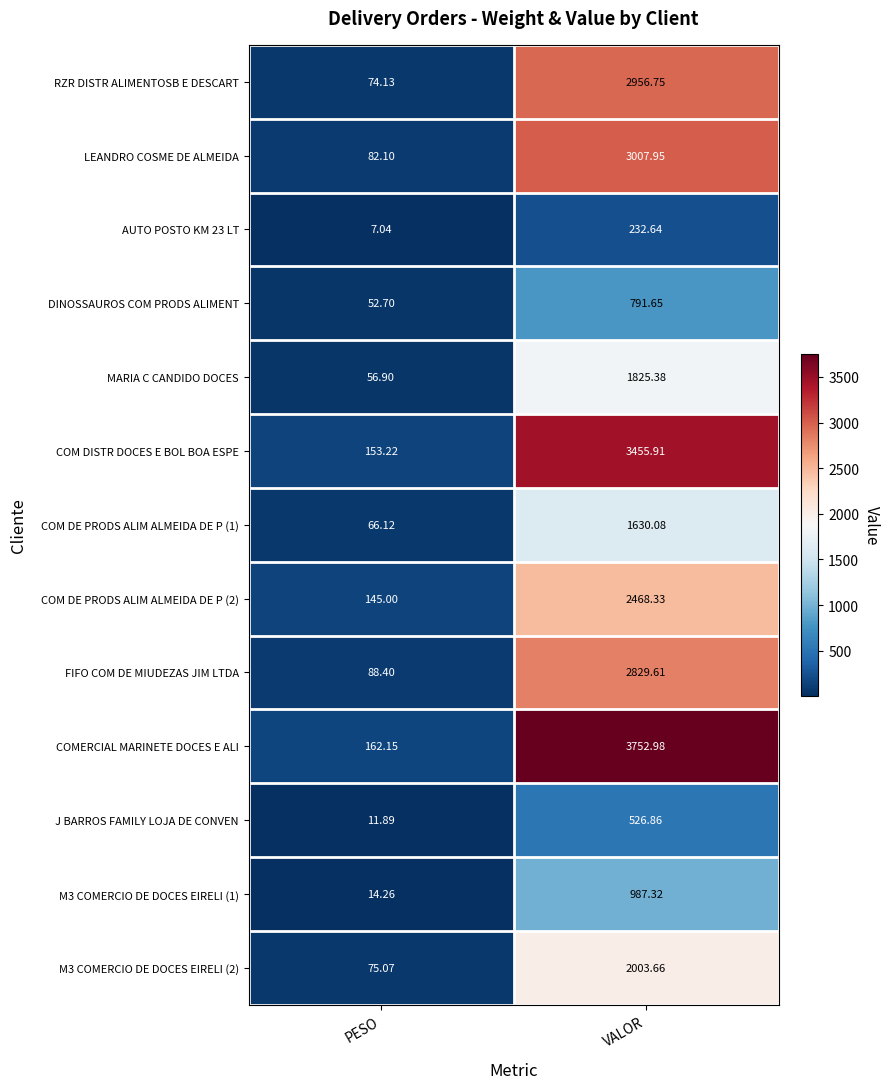

Which series changed the most between PESO and VALOR?

COMERCIAL MARINETE DOCES E ALI